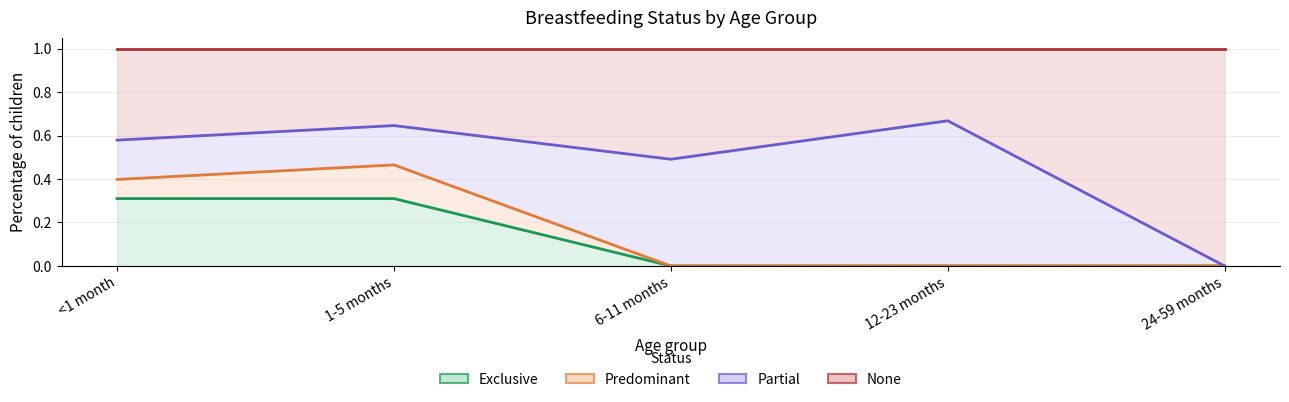

What is the difference between the Exclusive values at 1-5 months and 6-11 months?

0.3